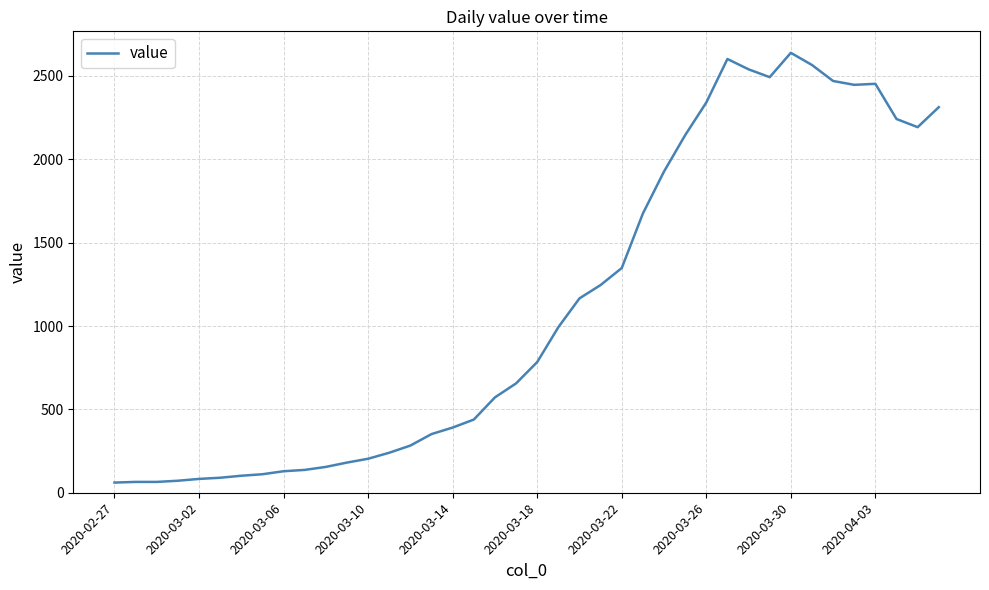

How many lines are shown in the chart?

1